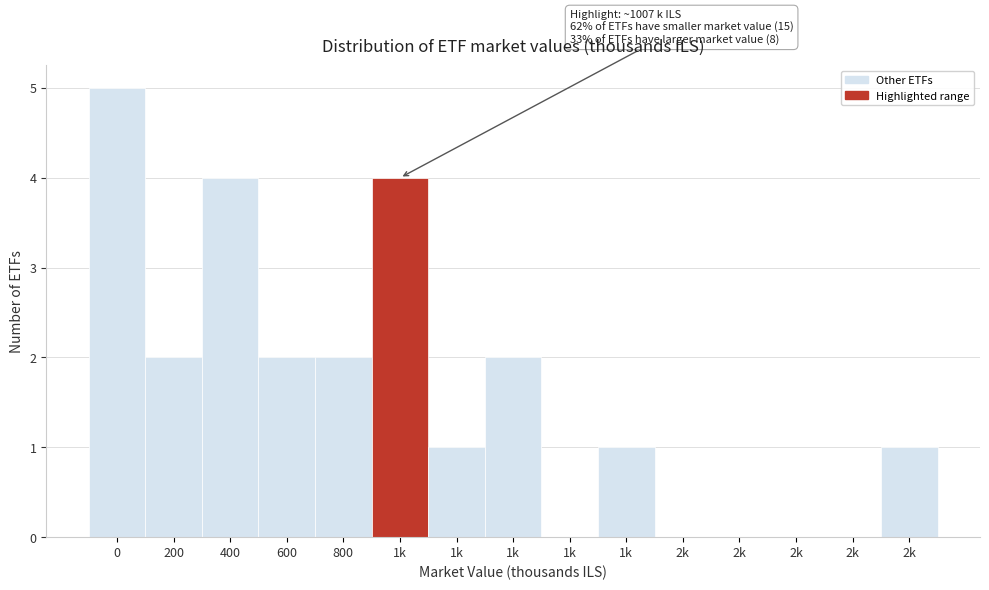

Are the bars horizontal?

No